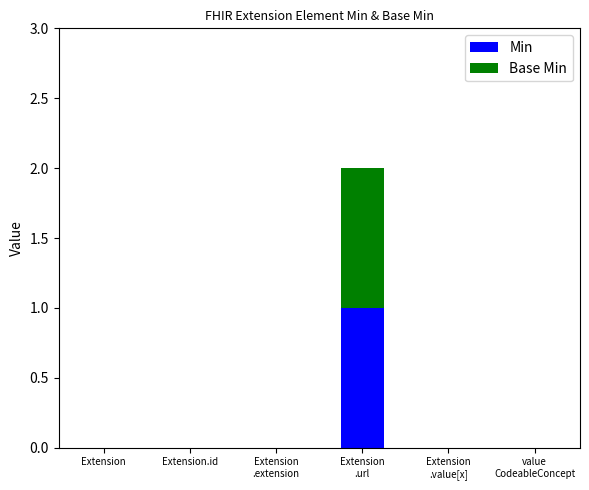

The Min series shows 0 at Extension. True or false?

True